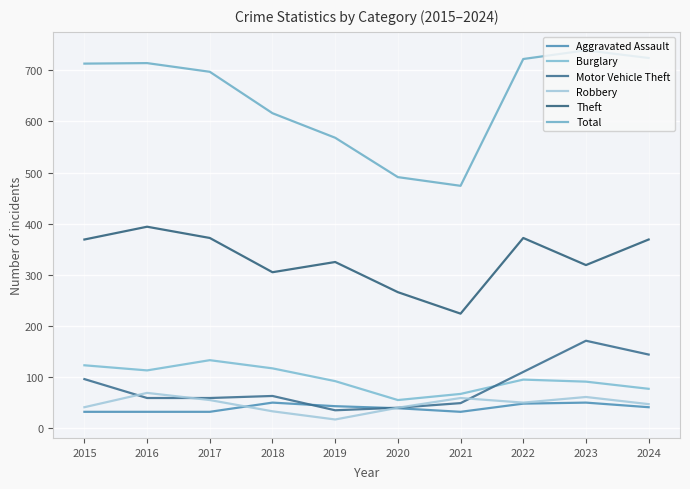

True or false: Motor Vehicle Theft has more than 1 interior local peaks.

True